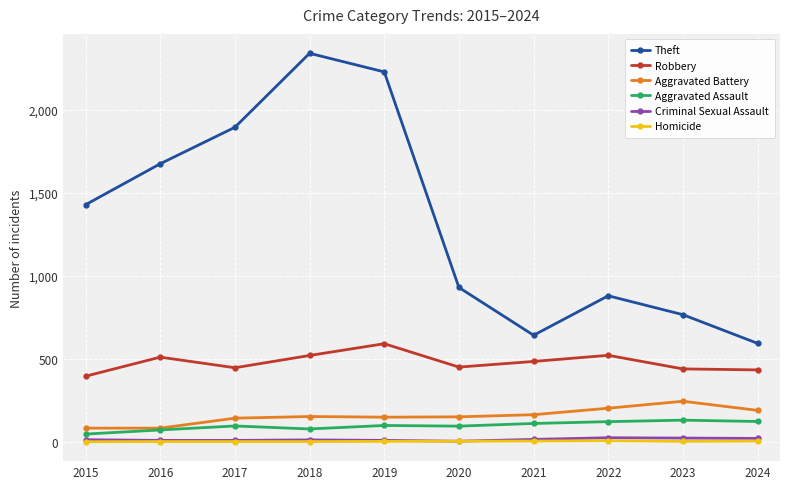

What is the difference between the Aggravated Assault values at 2021 and 2017?

15